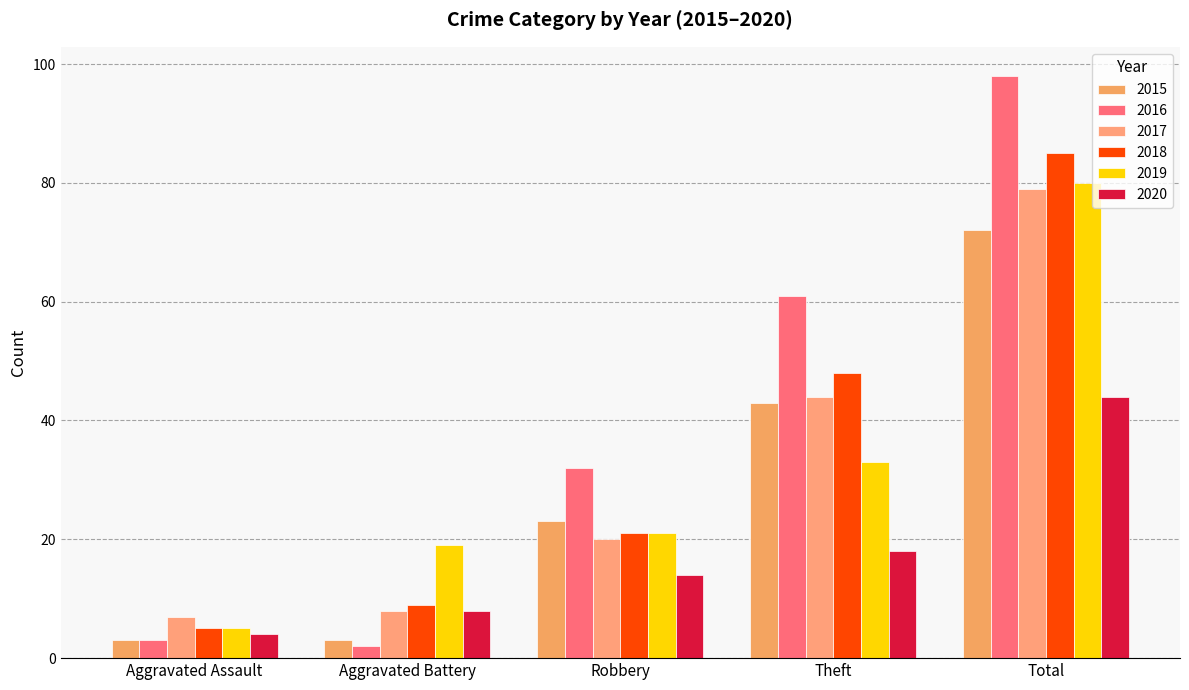

True or false: 2016 has a value of 50 at Robbery.

False